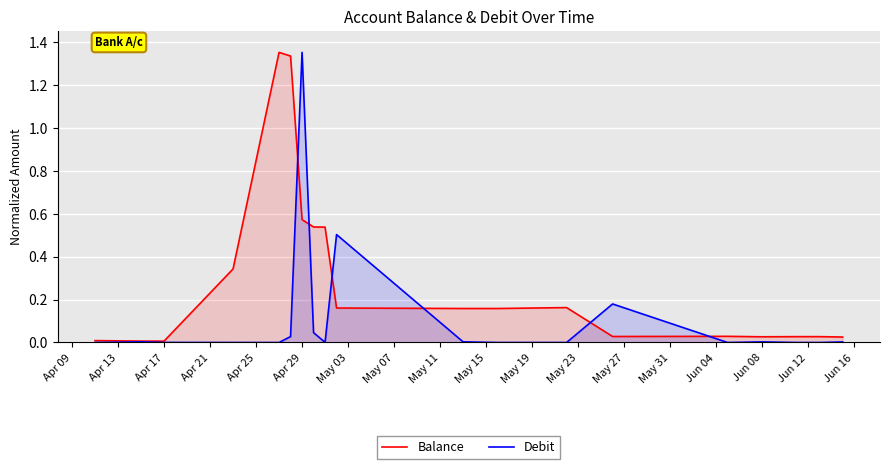

Which series has the largest total across all categories?

Balance